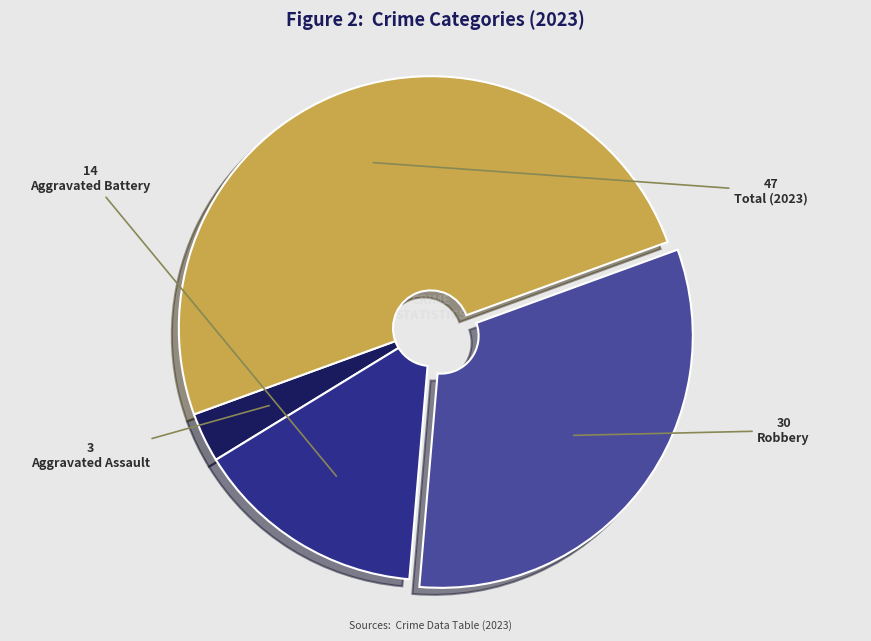

What is the ratio of the value at Total to the value at Robbery?

1.6